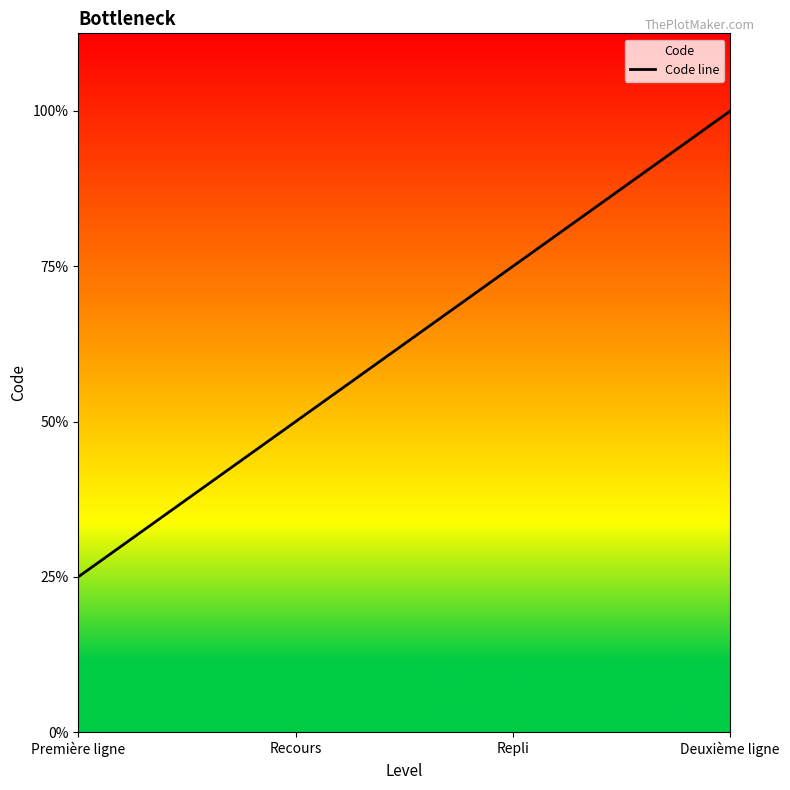

Rank the categories by value from highest to lowest.

Deuxième ligne, Repli, Recours, Première ligne